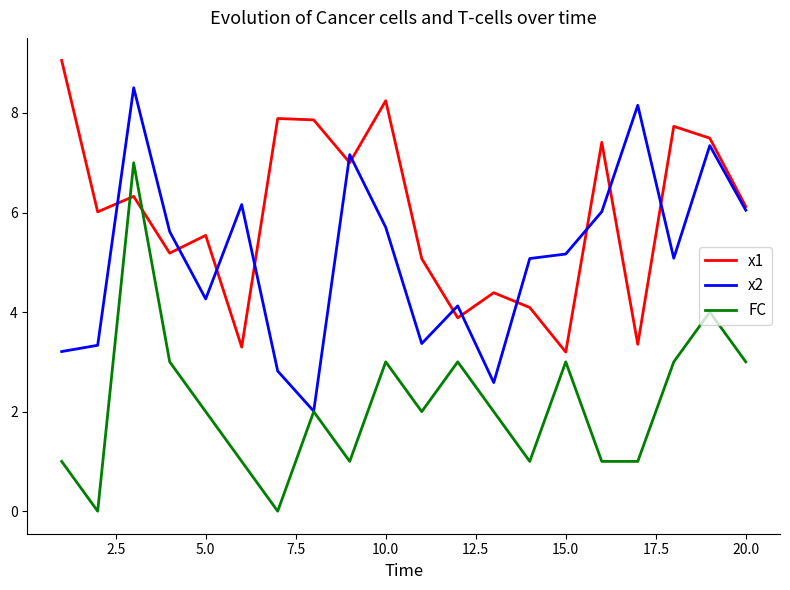

How many lines are shown in the chart?

3